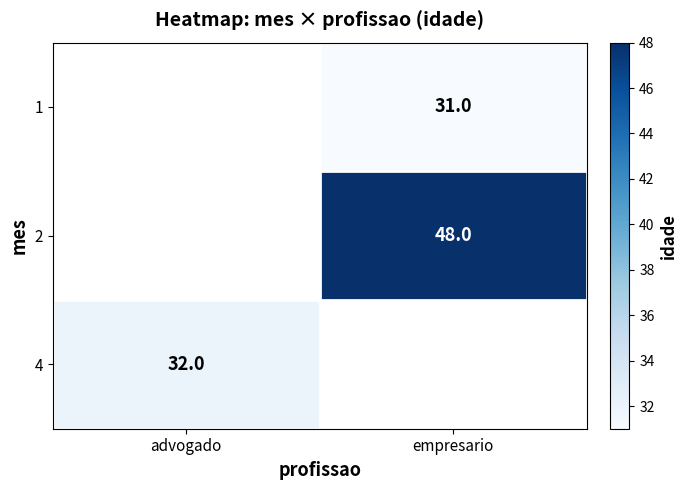

The 2 series shows 48 at empresario. True or false?

True